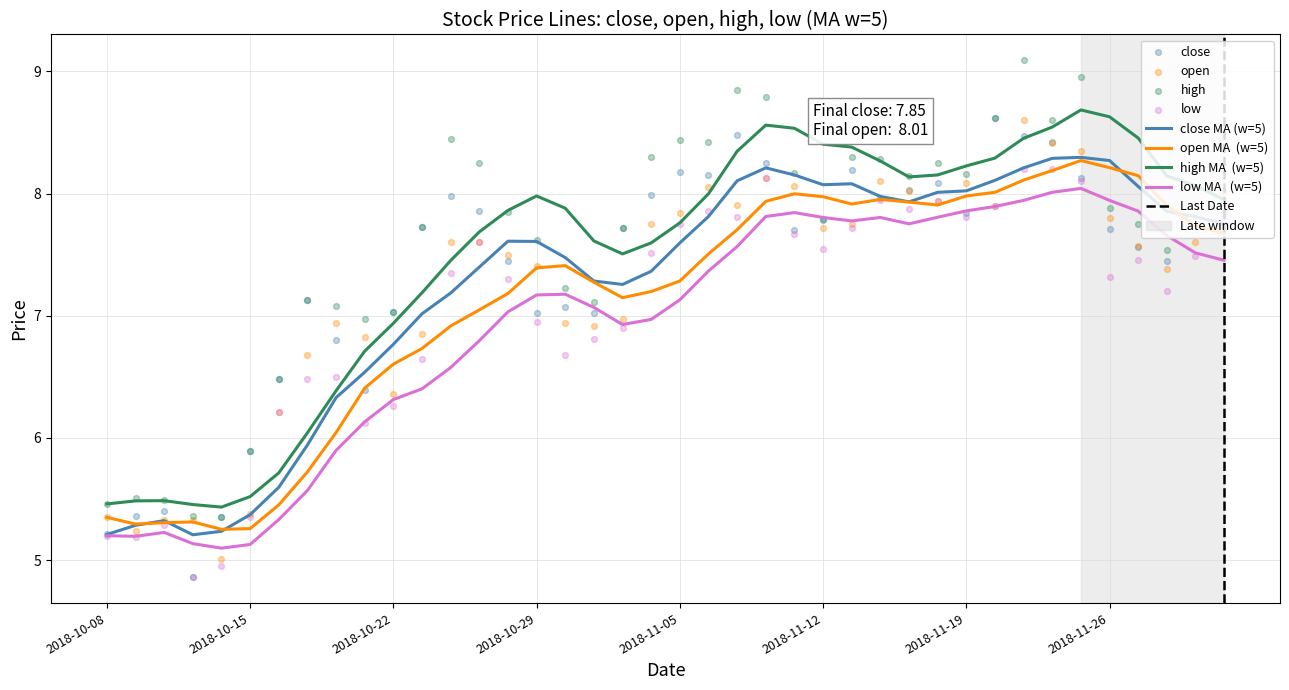

Which series reaches the minimum Y coordinate?

close